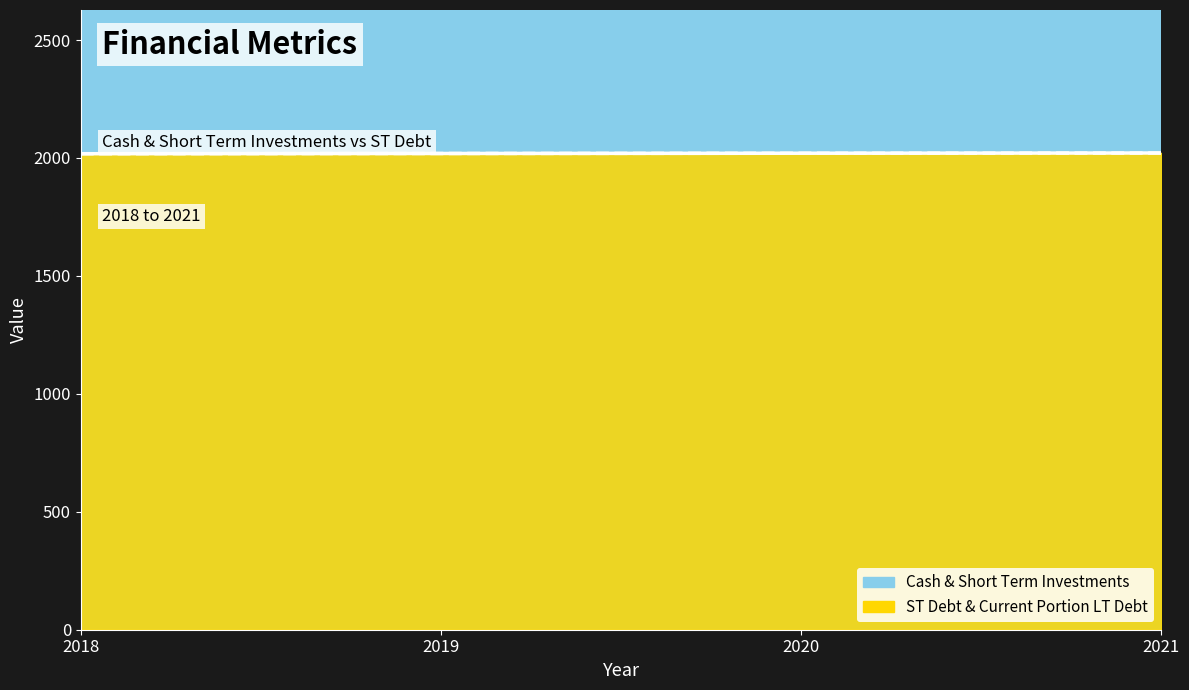

Reading left to right, list all the values displayed in this chart.

Cash & Short Term Investments: 2018=2018	2019=2019	2020=2020	2021=2021
ST Debt & Current Portion LT Debt: 2018=2018	2019=2019	2020=2020	2021=2021